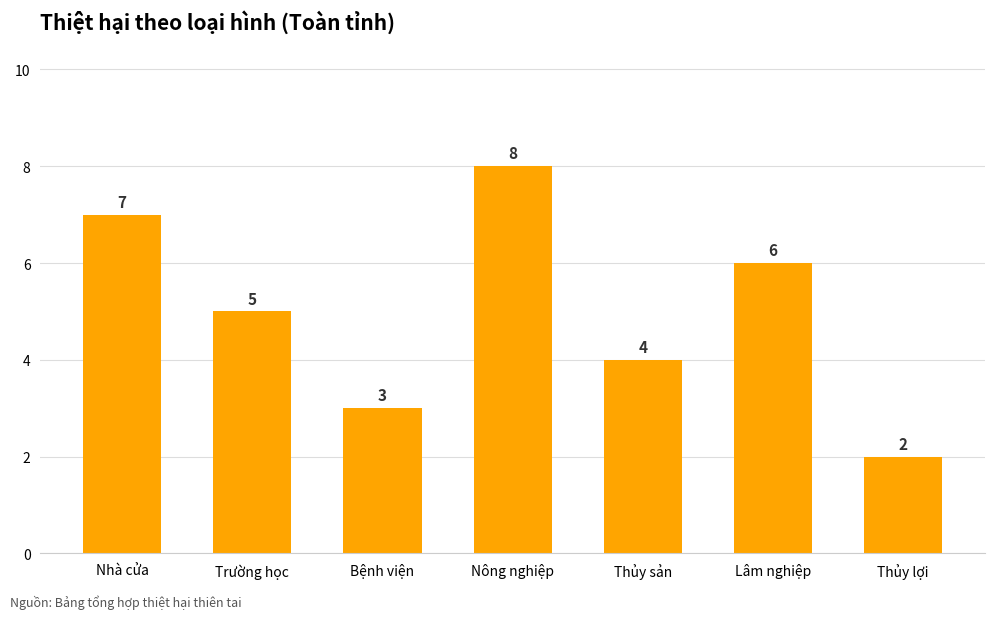

What is the label of the 4th bar from the right?

Nông nghiệp